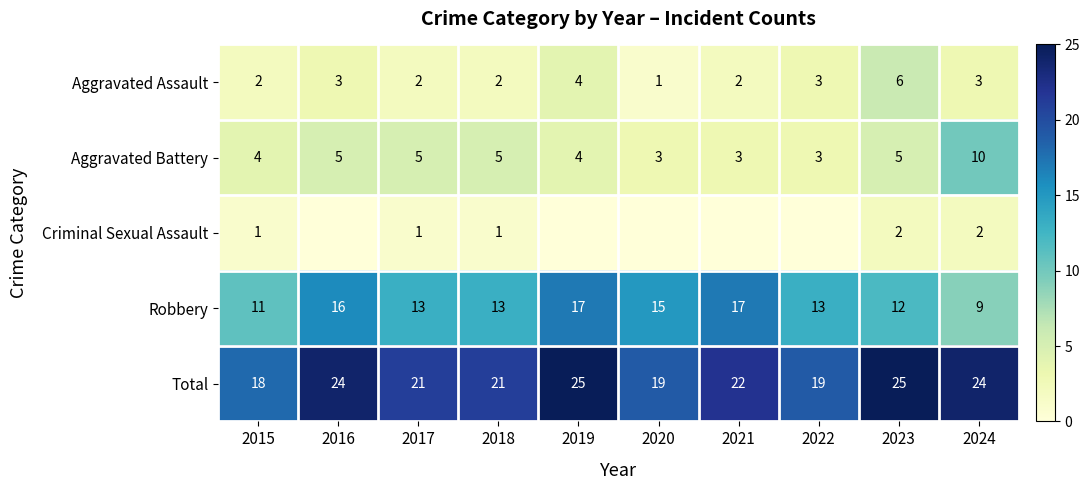

The Robbery series shows 15 at 2024. True or false?

False